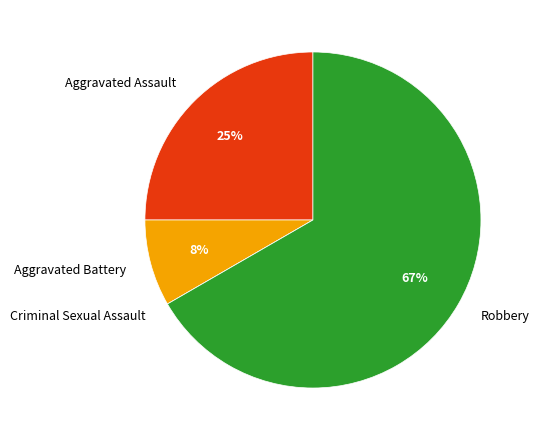

What is the largest slice in the pie chart?

Robbery